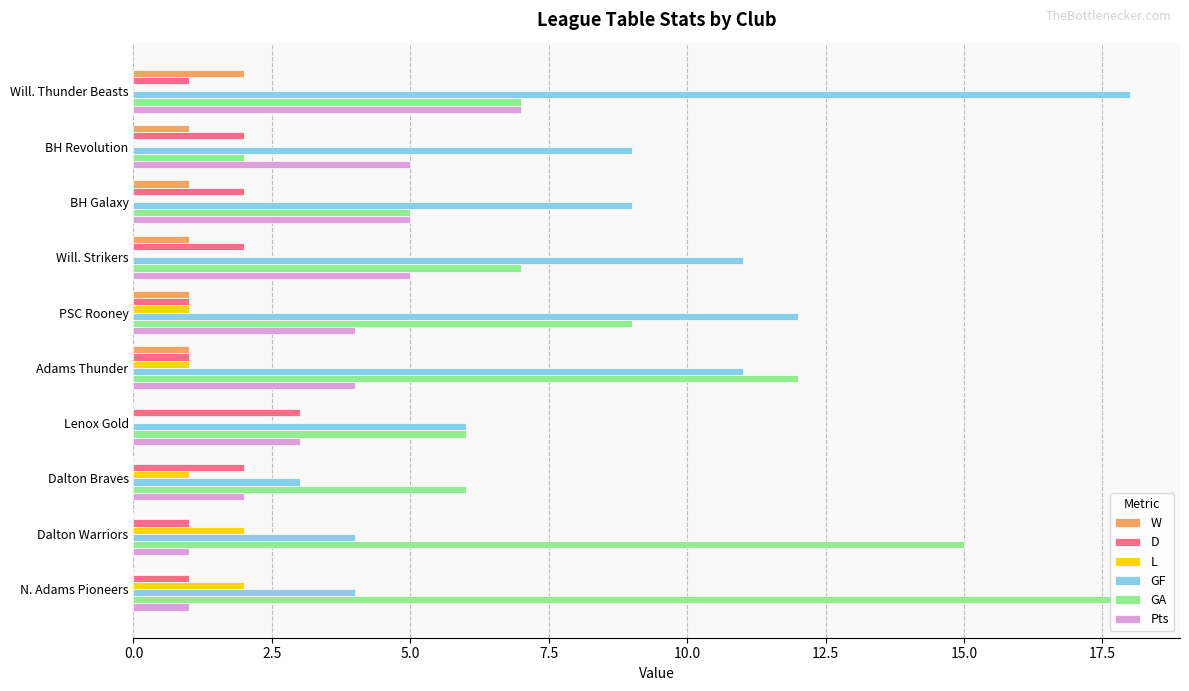

How many series are shown in this chart?

6